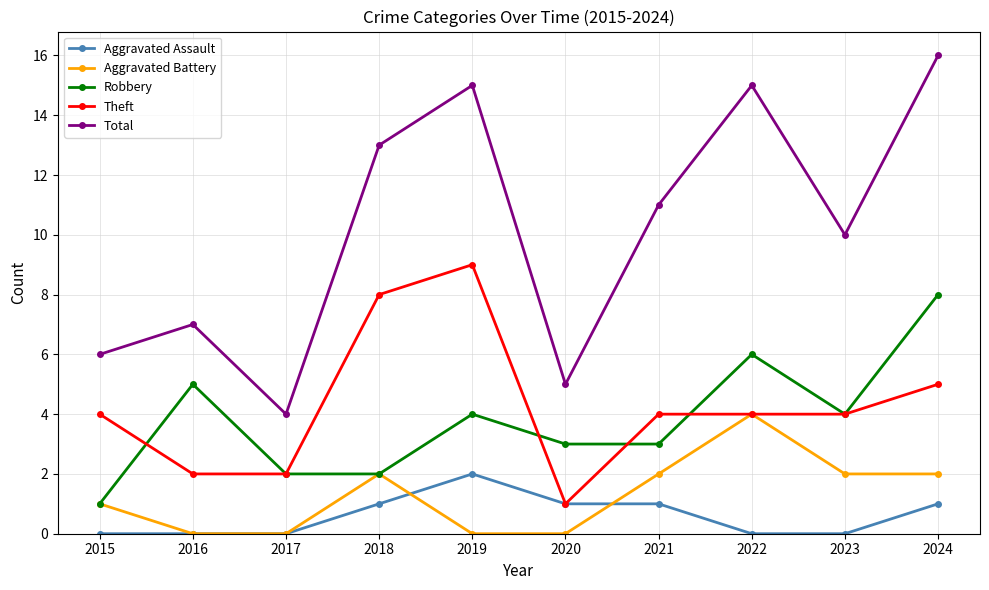

How many lines are shown in the chart?

5